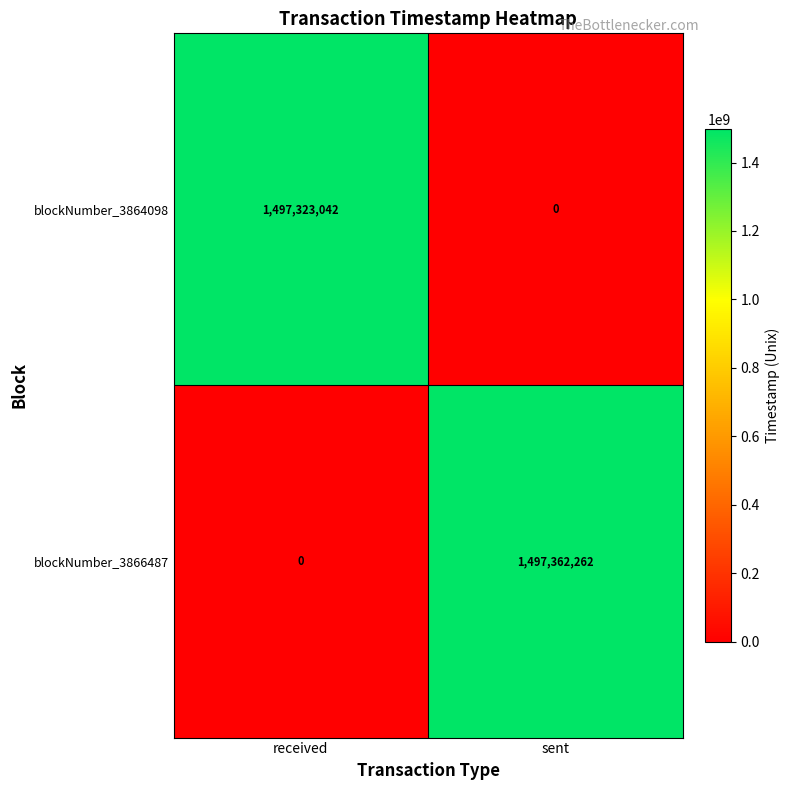

The blockNumber_3866487 series shows 739353059 at sent. True or false?

False